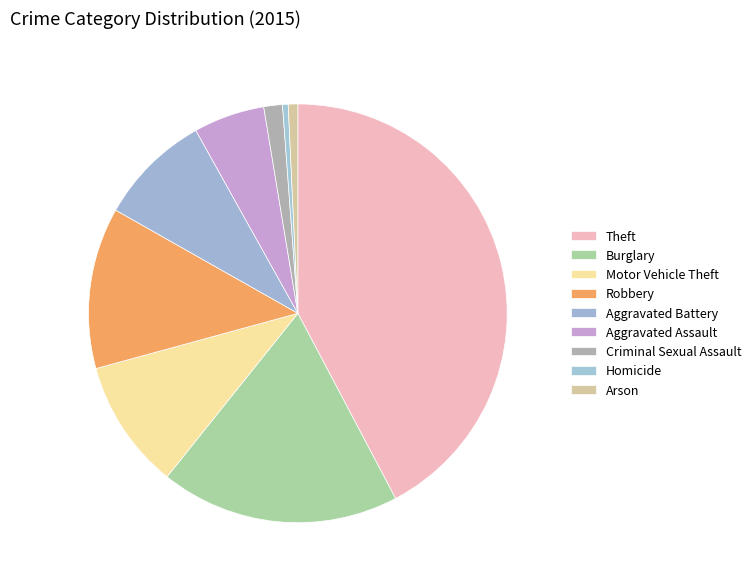

Does Burglary represent more than half of the total?

No